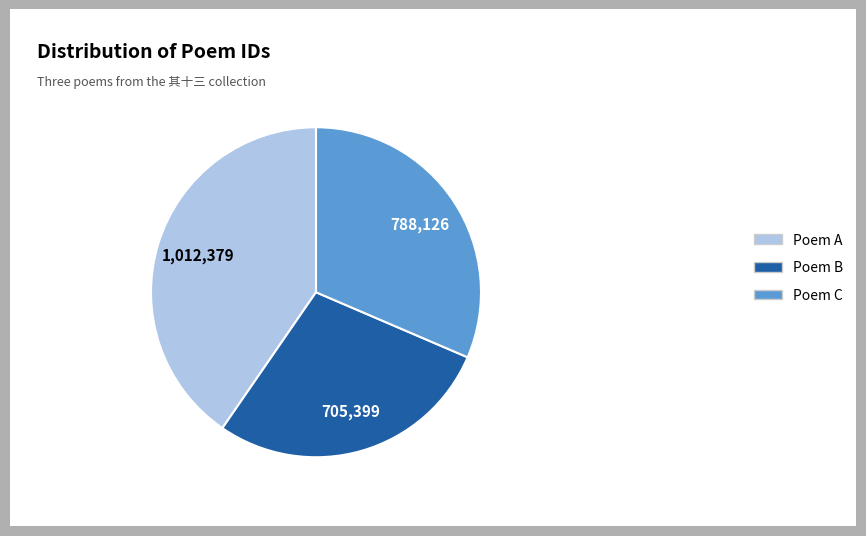

The Poem C slice represents 24% of the pie. True or false?

False